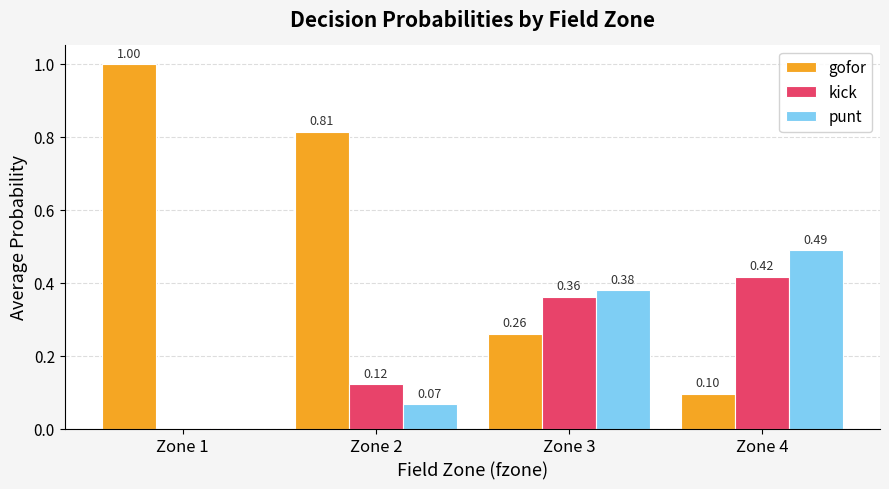

What are all the series names shown in the legend?

gofor, kick, punt